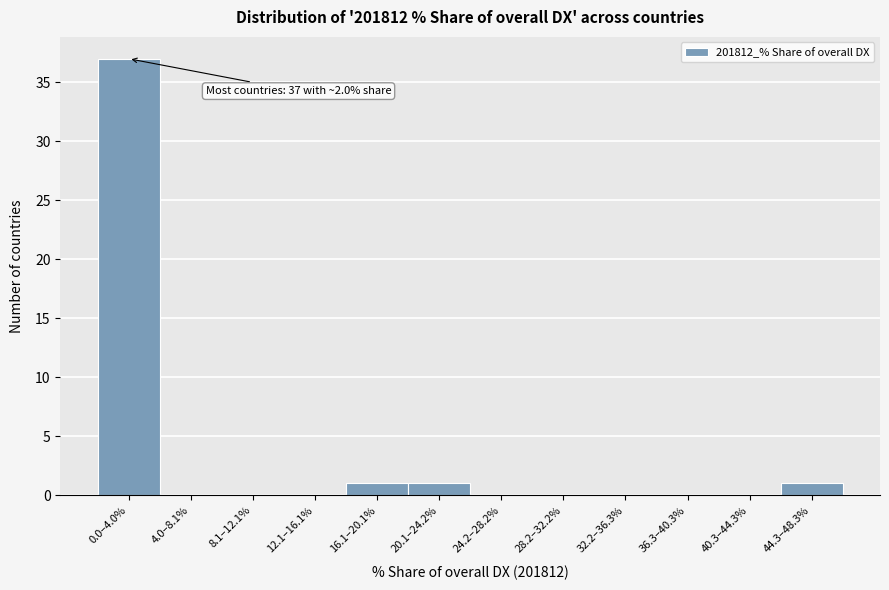

The chart shows a value of 17 at 4.0–8.1%. True or false?

False